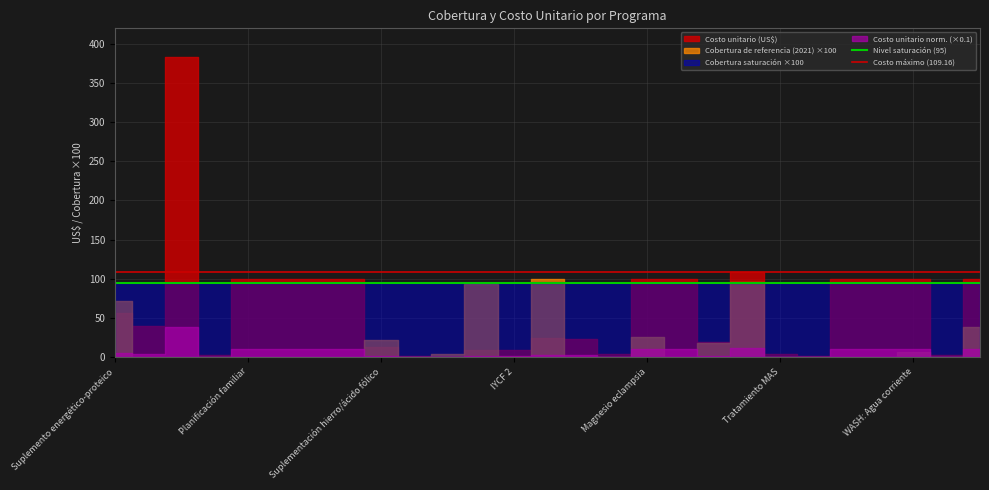

What position from the left is Planificación familiar?

2